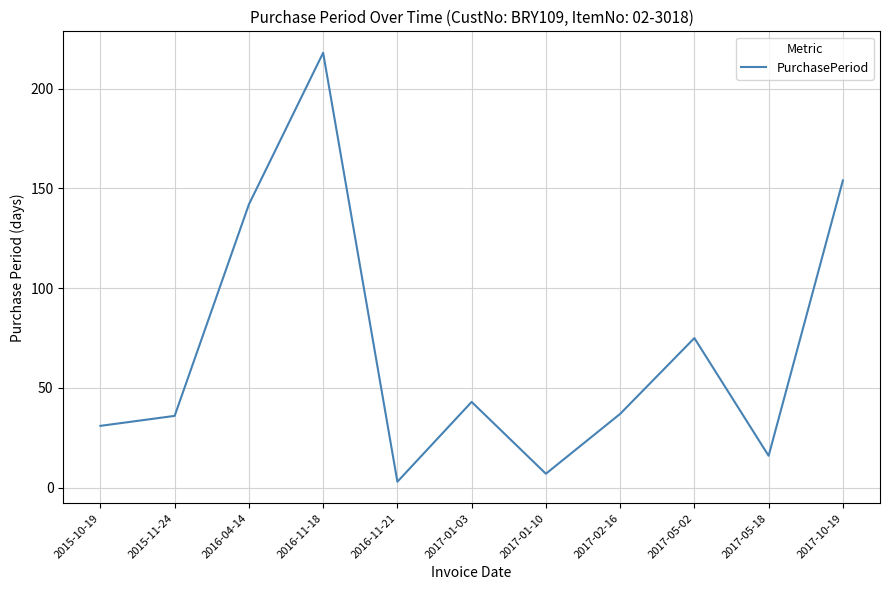

What is the maximum value shown in the chart?

218